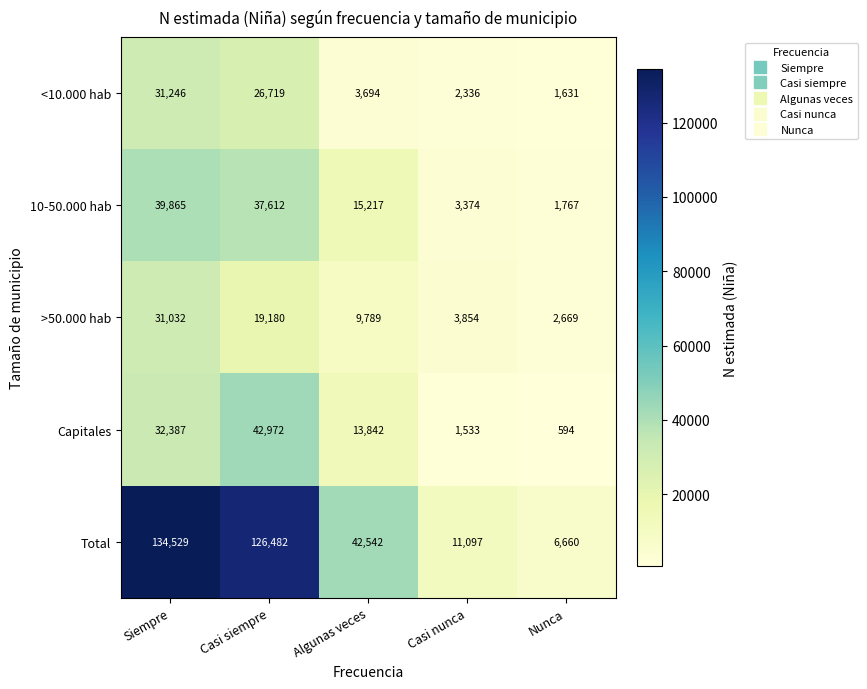

How many categories are shown in the chart?

5